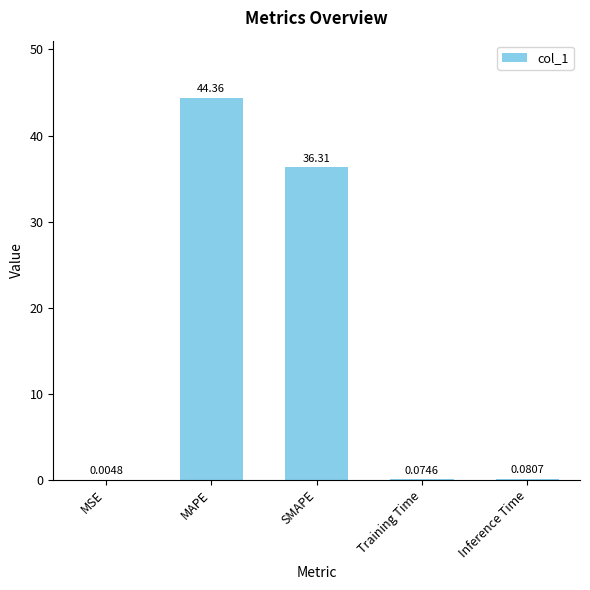

Count the number of categories in the chart.

5